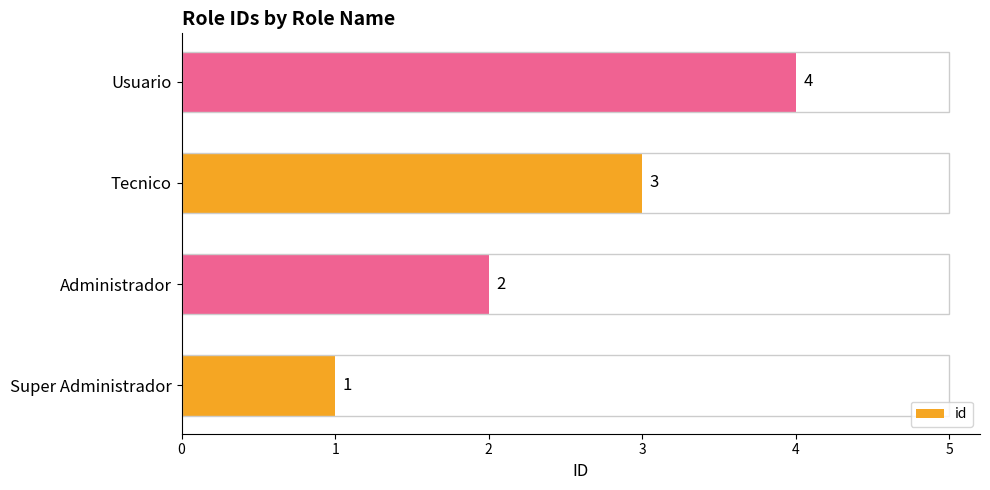

The chart shows a value of 1 at Super Administrador. True or false?

True